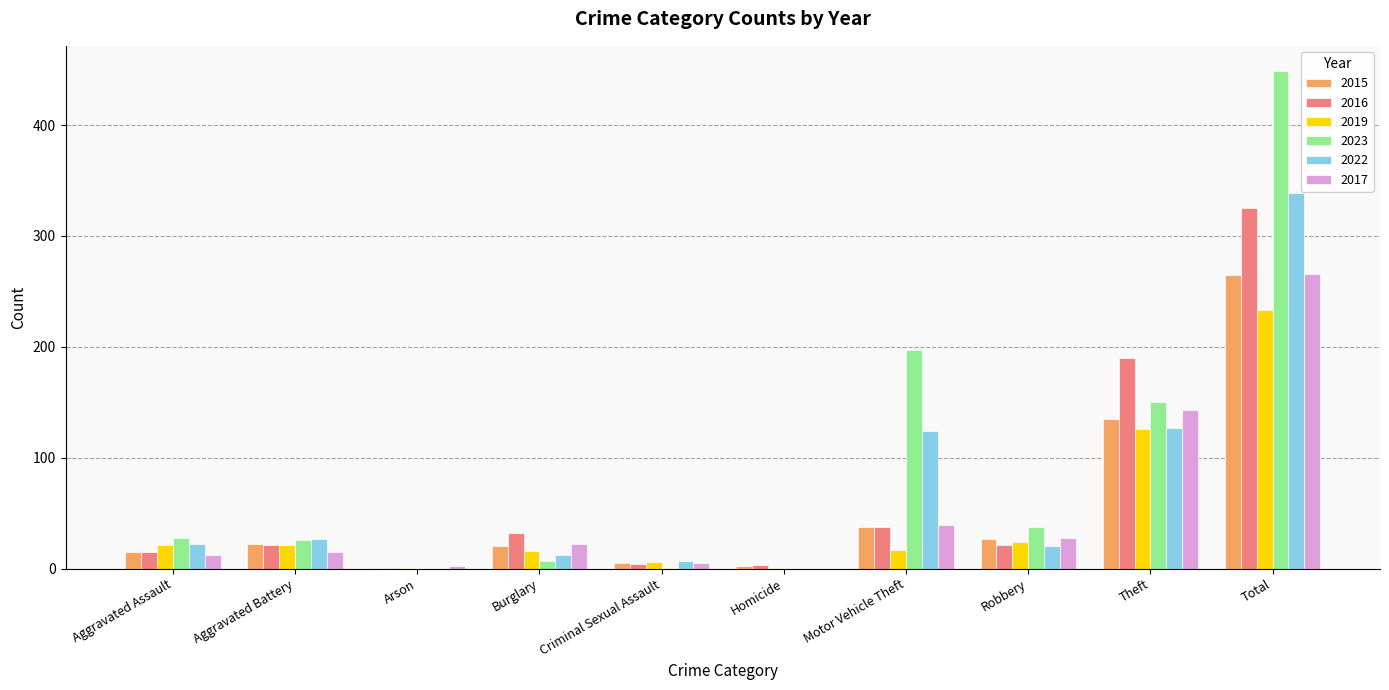

At which category is the sum across all series the highest?

Total